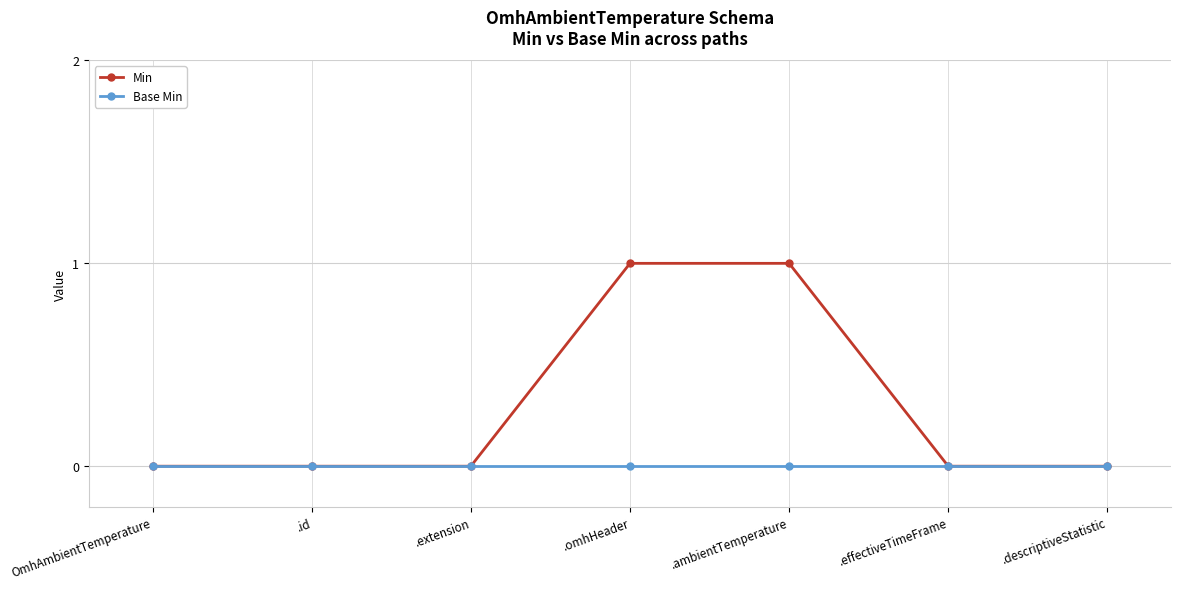

Which series has the largest total across all categories?

Min